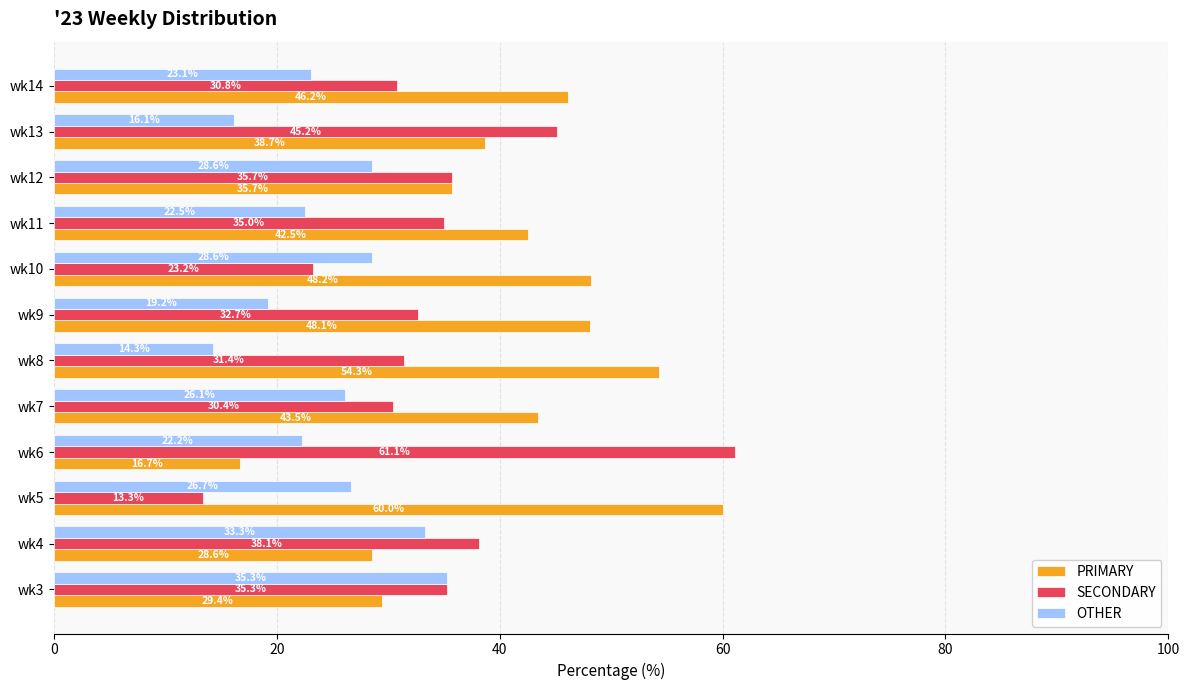

What is the spread (max minus min) of values at wk4?

9.5